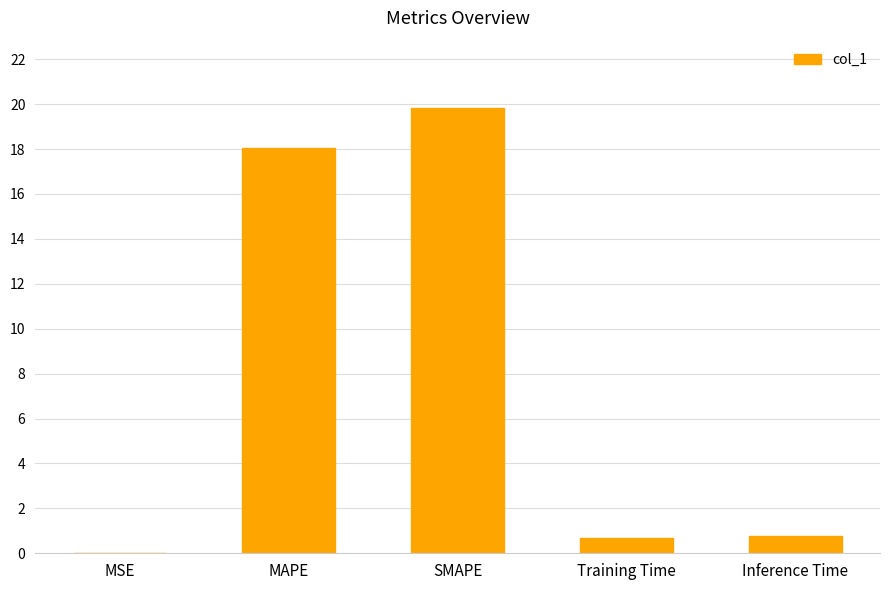

Are the bars grouped side by side (vs. stacked)?

No